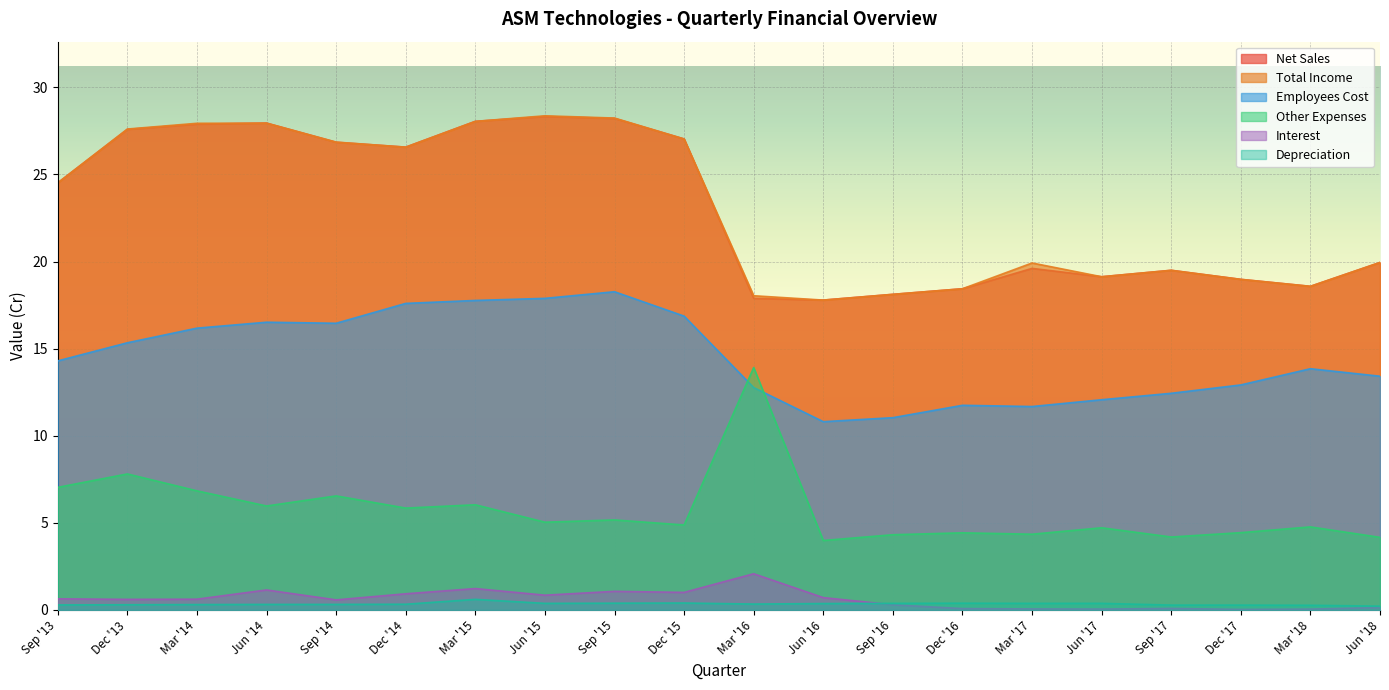

In Interest, how many points are lower than both neighbors (excluding endpoints)?

6